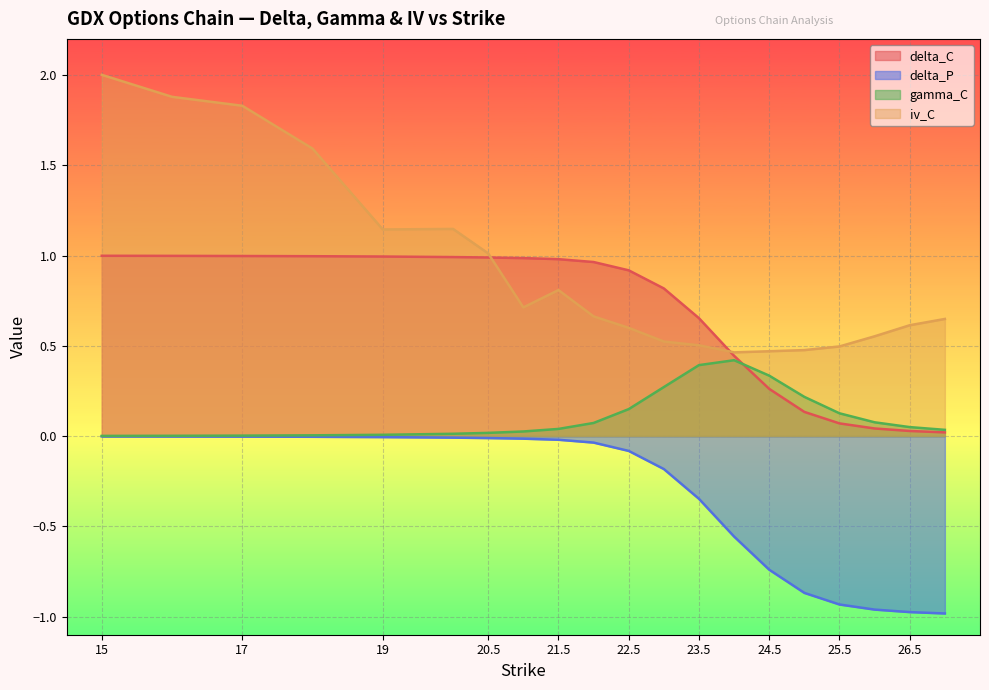

What is the difference between the maximum and second lowest values in the gamma_C series?

0.4